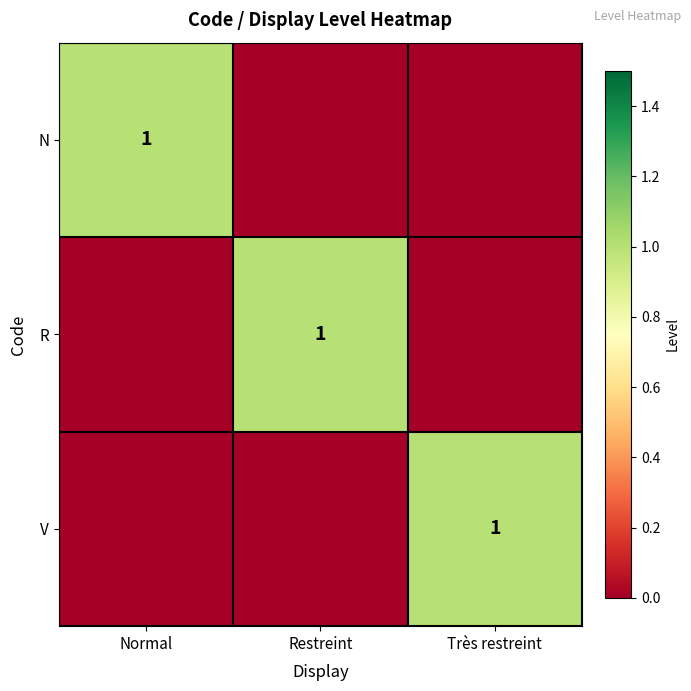

The N series shows 1 at Normal. True or false?

True